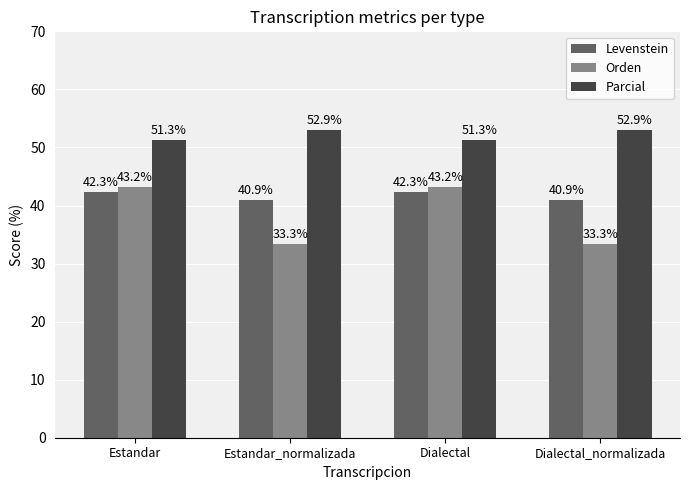

Rank the series by their average value, from highest to lowest.

Parcial, Levenstein, Orden